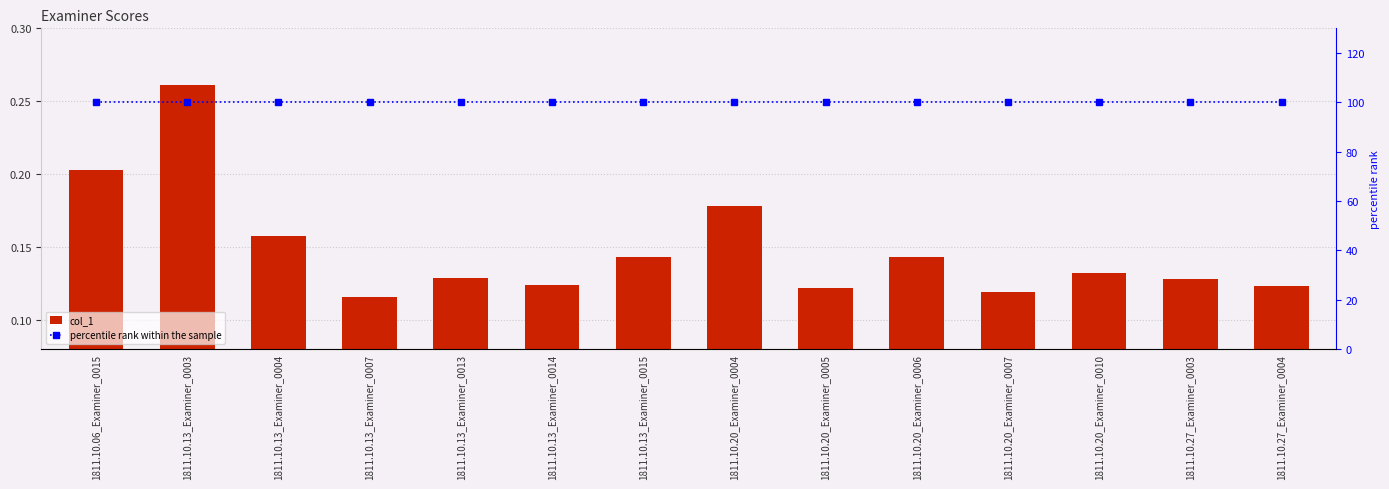

Which series has the largest range (max minus min)?

col_1